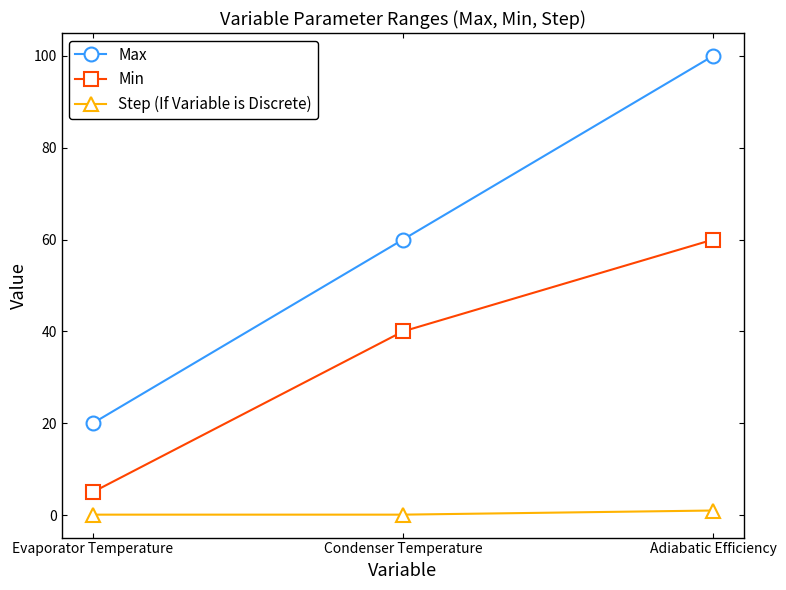

What is the total value across all series at Adiabatic Efficiency?

161.0